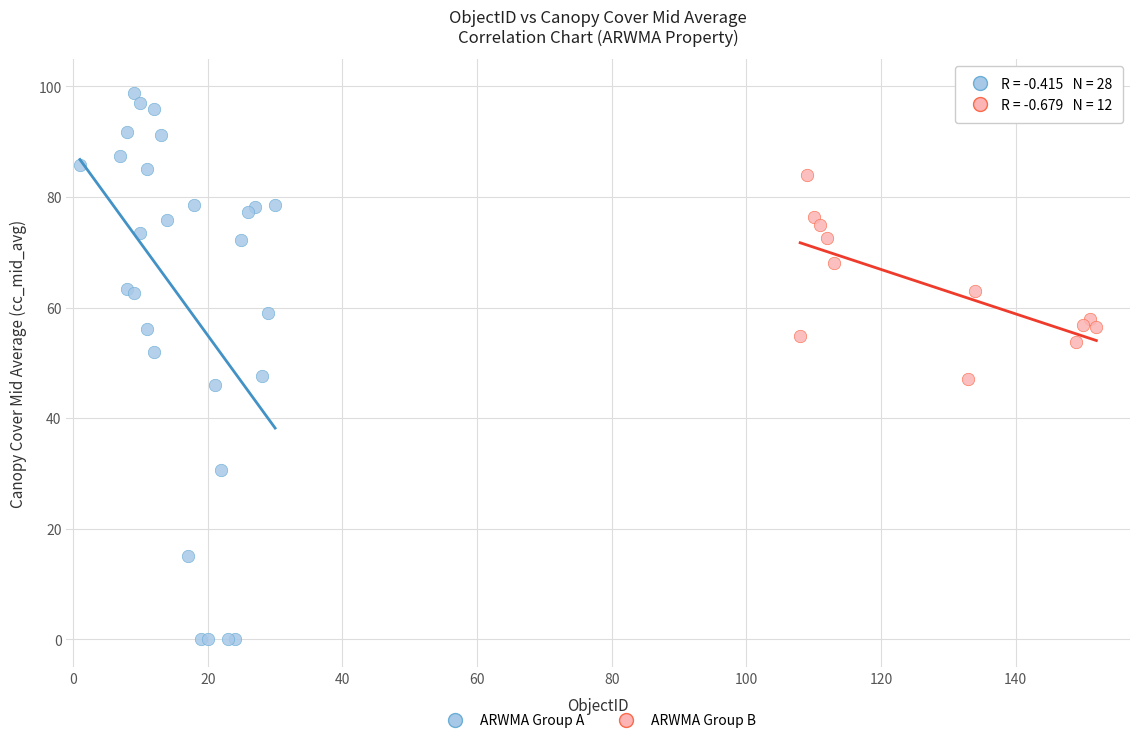

Which series reaches the minimum Y coordinate?

ARWMA Group A